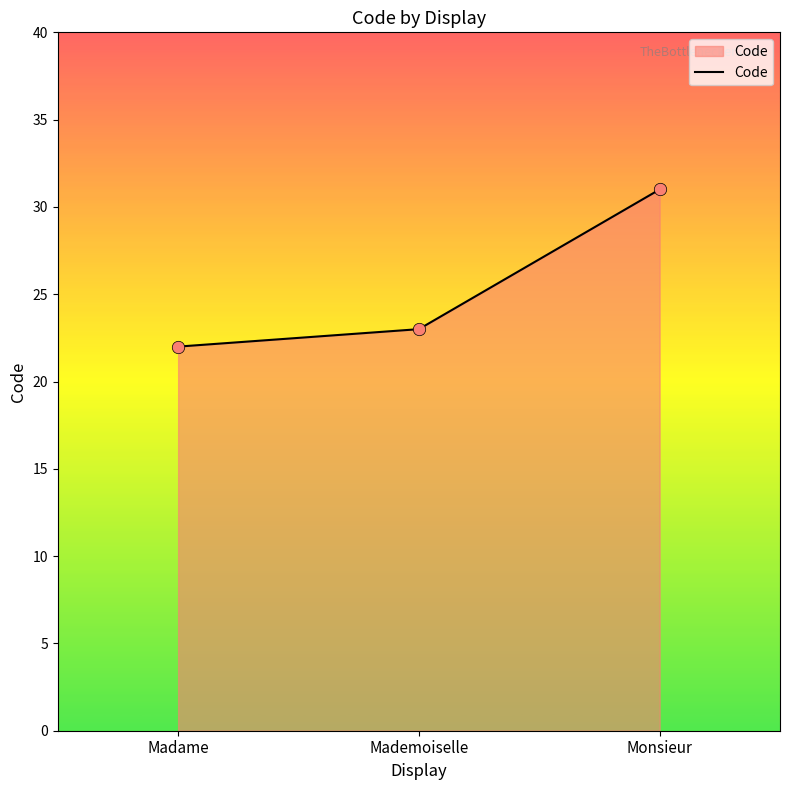

What is the change in value from Madame to Monsieur?

+9